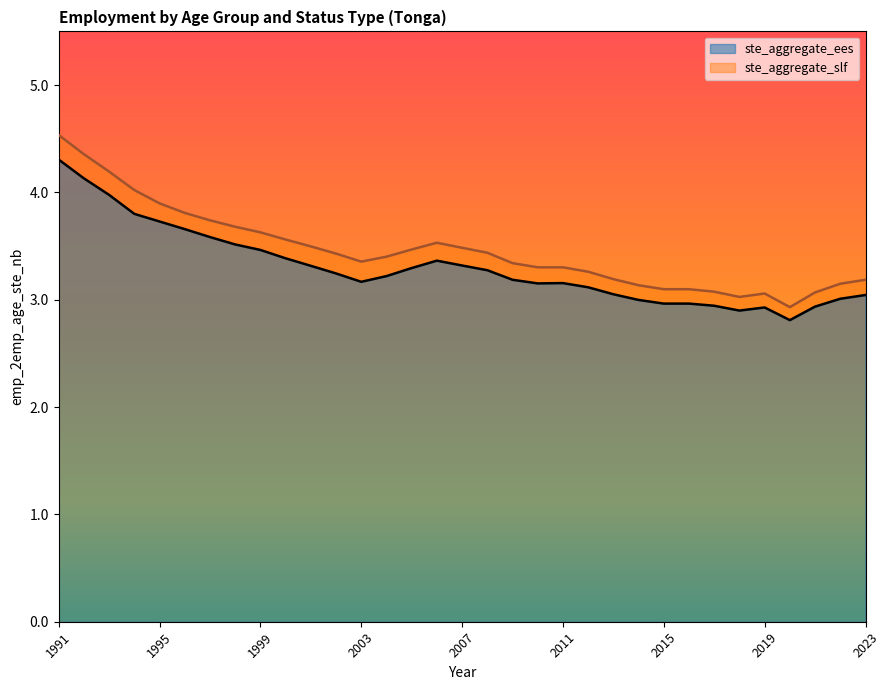

Which has a higher value, 2014 or 2002?

2002